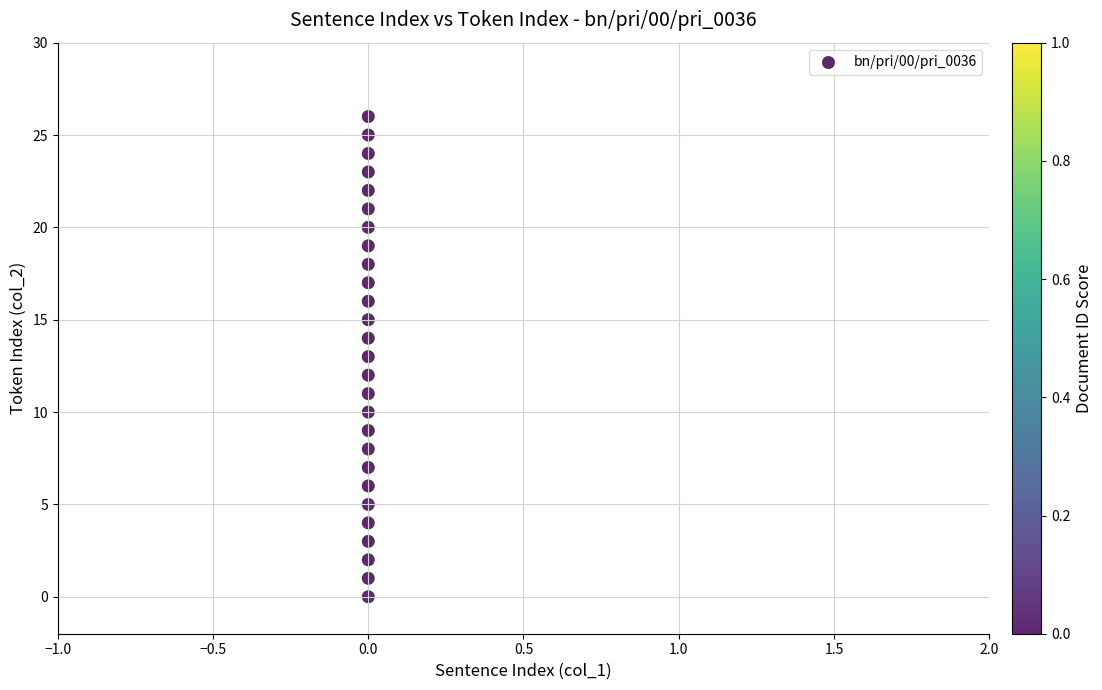

What is the range of Y values (max minus min)?

26